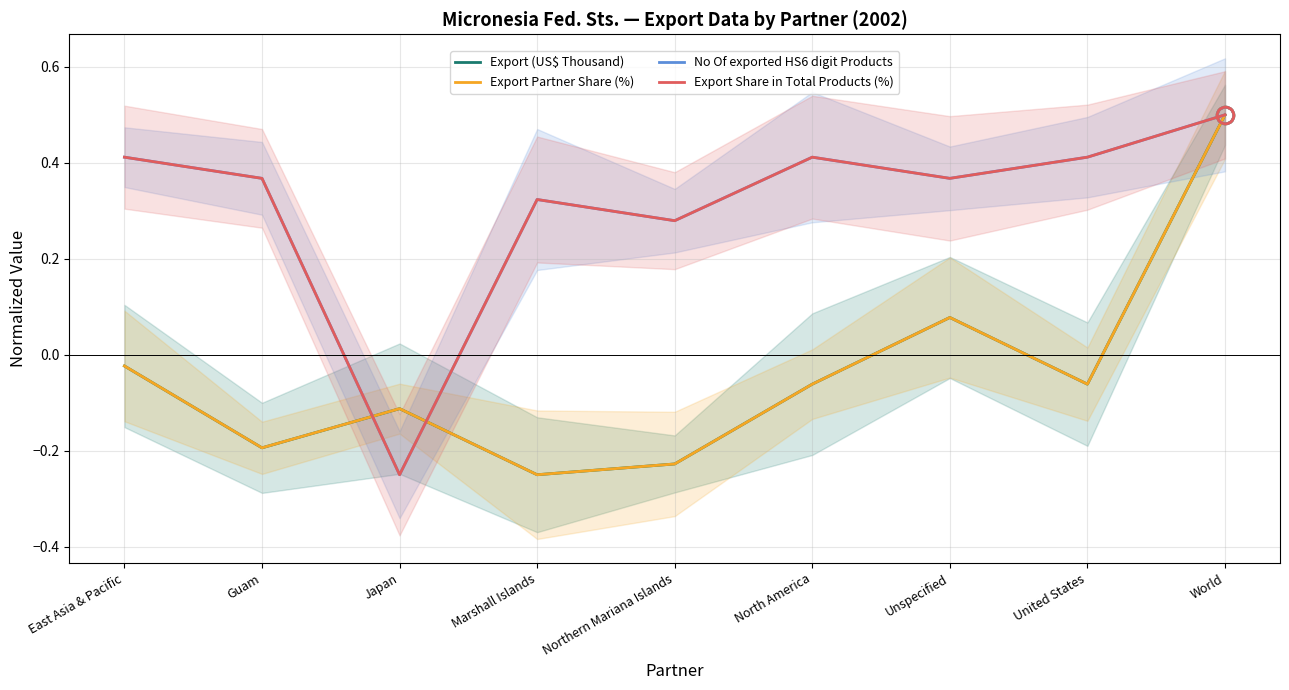

What are all the series names shown in the legend?

Export (US$ Thousand), Export Partner Share (%), No Of exported HS6 digit Products, Export Share in Total Products (%)